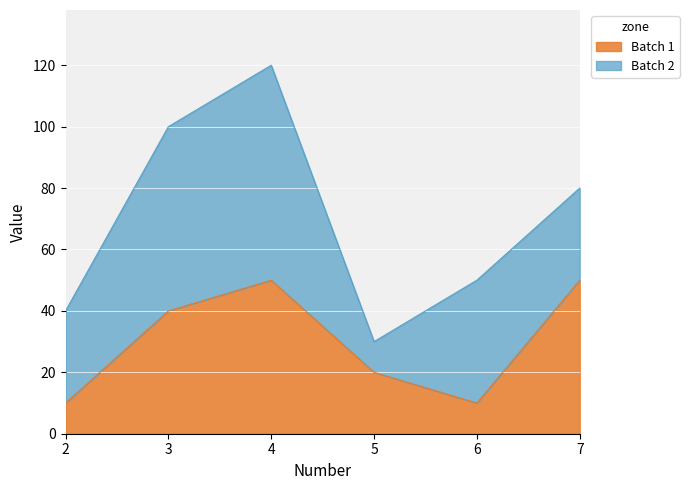

Rank the categories by value from lowest to highest.

2, 6, 5, 3, 4, 7